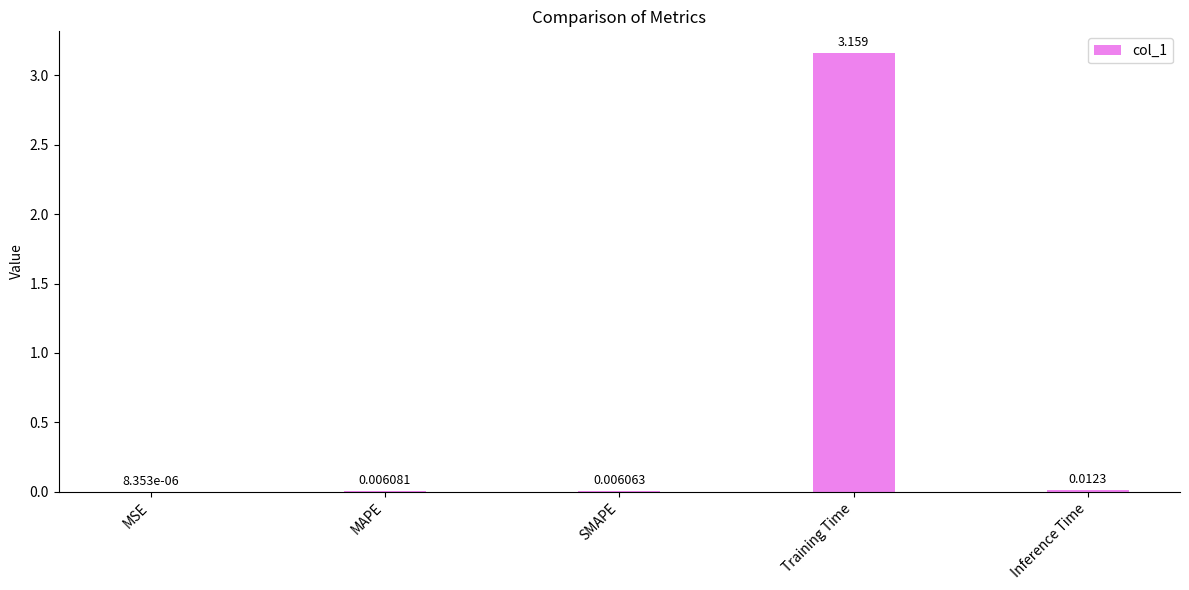

Count the number of data series in this chart.

1